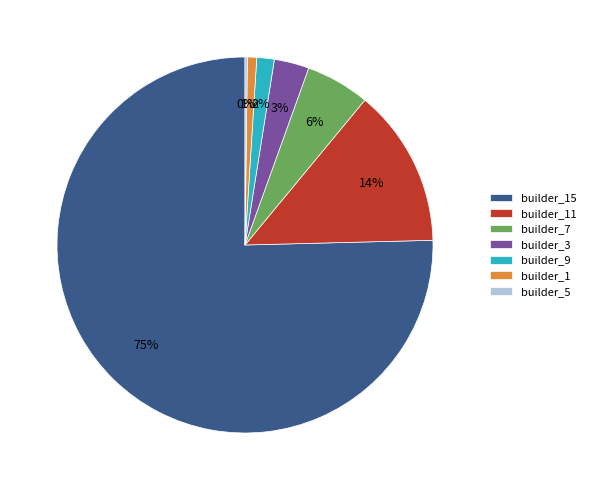

Which has a higher value, builder_9 or builder_11?

builder_11